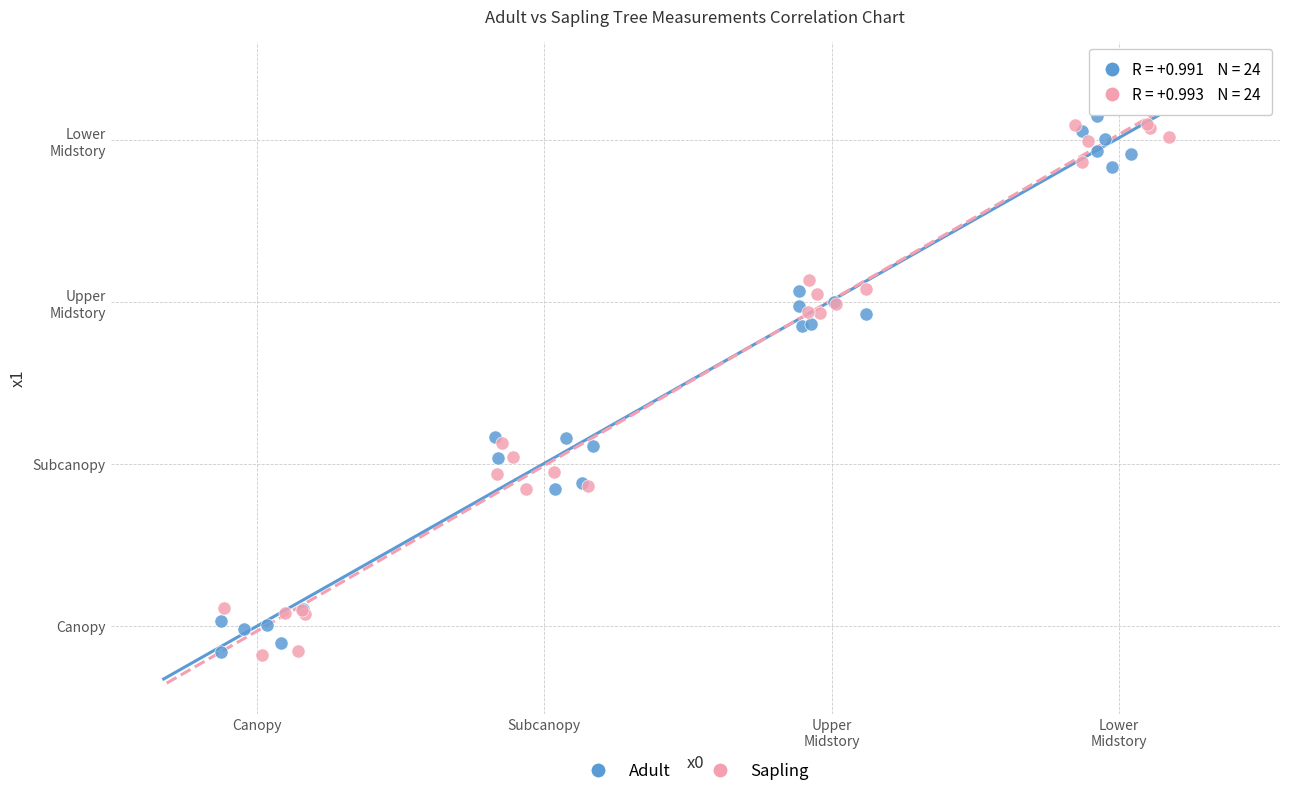

Which series reaches the maximum Y coordinate?

Adult